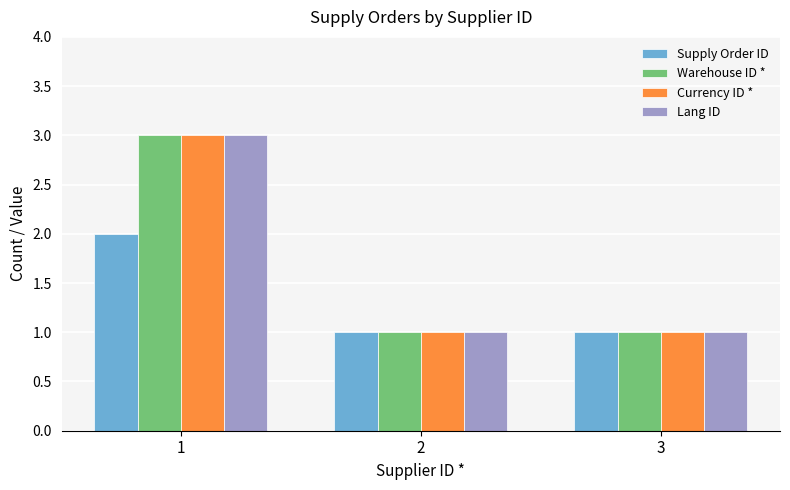

Is the value of Lang ID at 3 greater than the value of Currency ID * at 1?

No